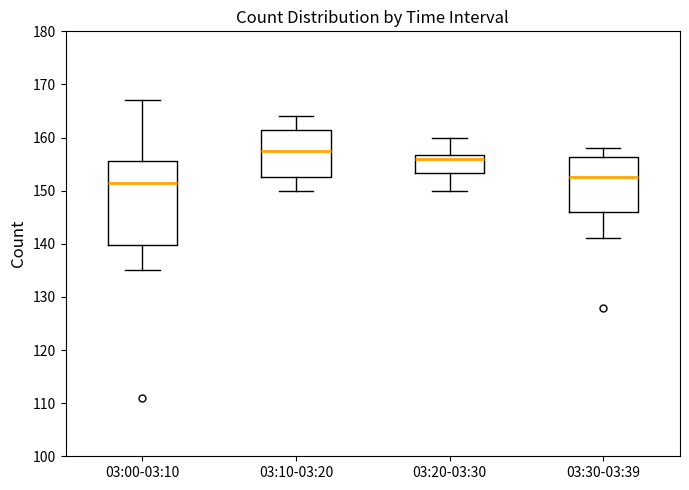

Which box's median line is the highest?

03:10-03:20